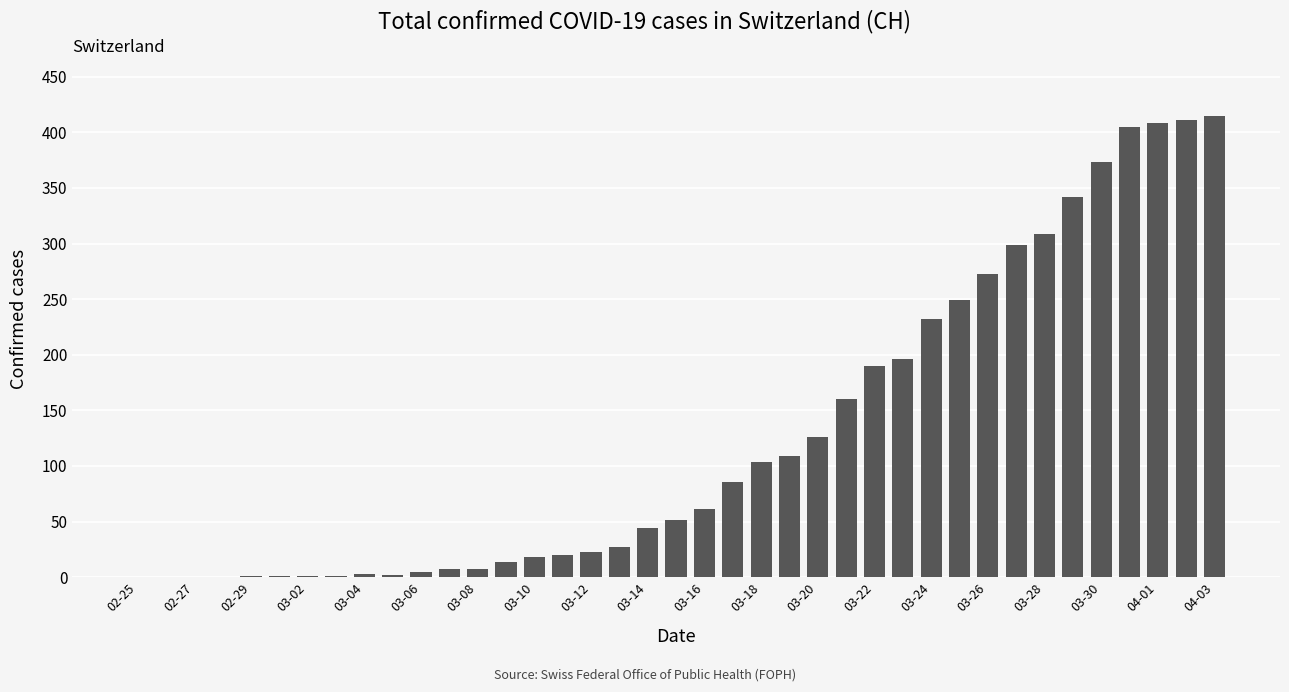

What is the greatest value displayed?

415